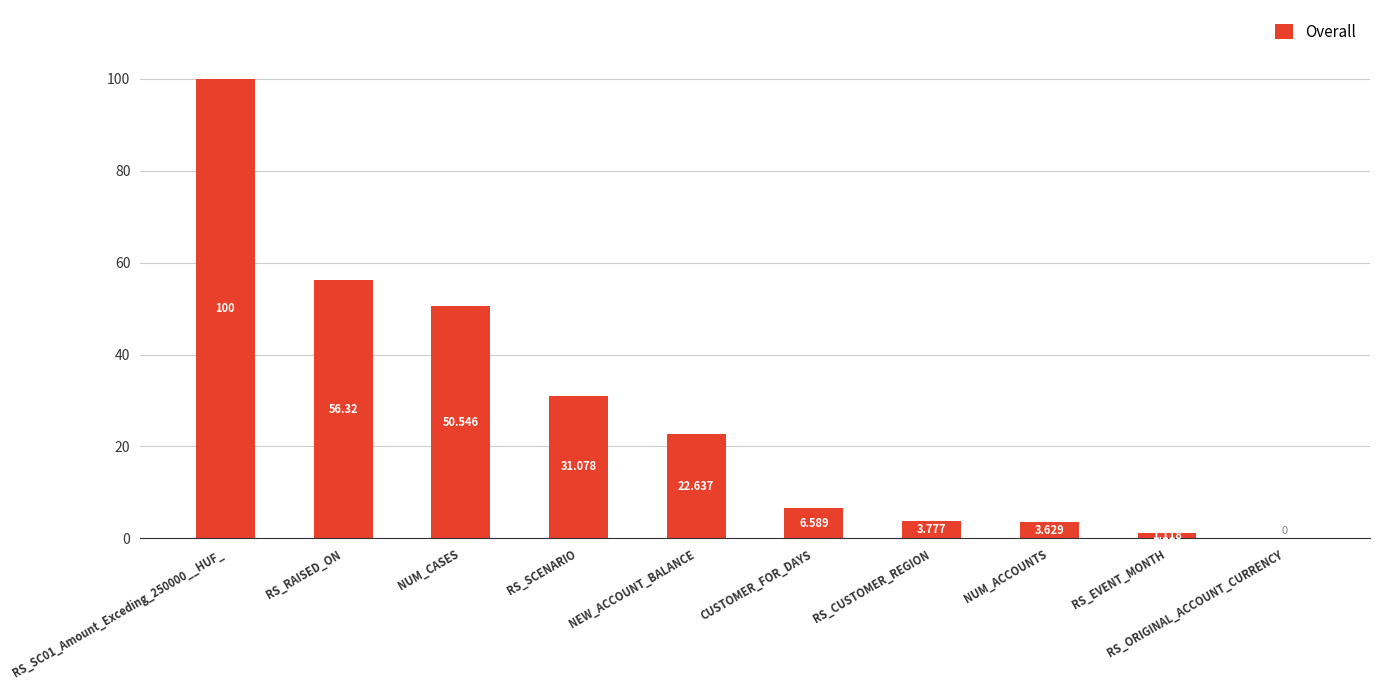

Does the chart contain stacked bars?

No